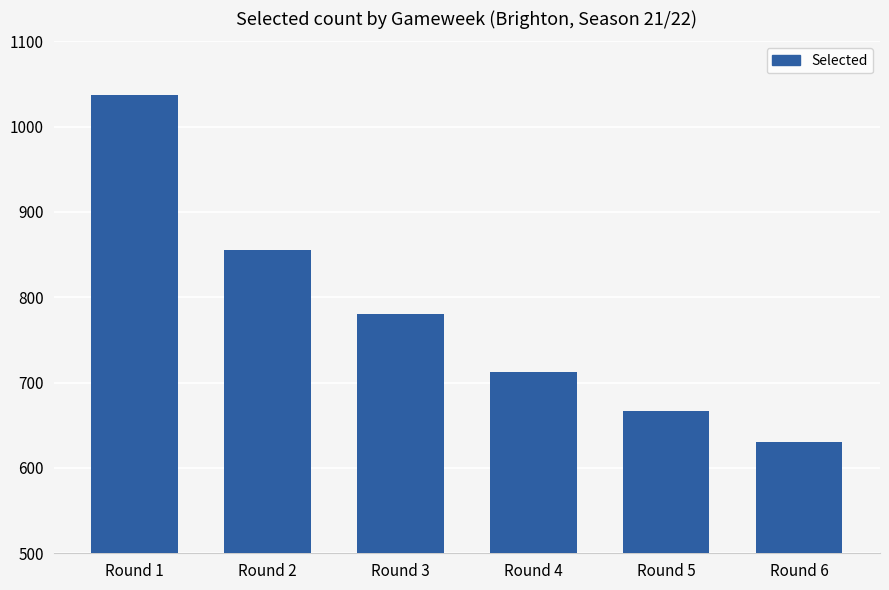

The value at Round 4 is 413. True or false?

False